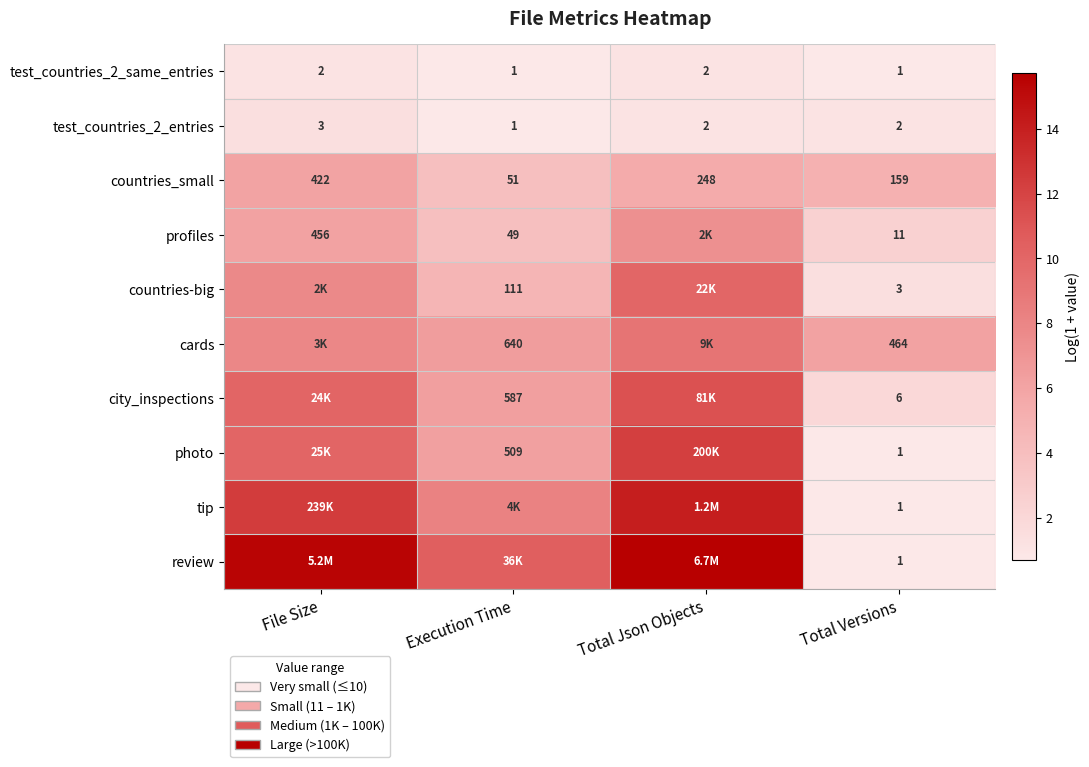

Which category has the lowest value in the countries_small series?

Execution Time